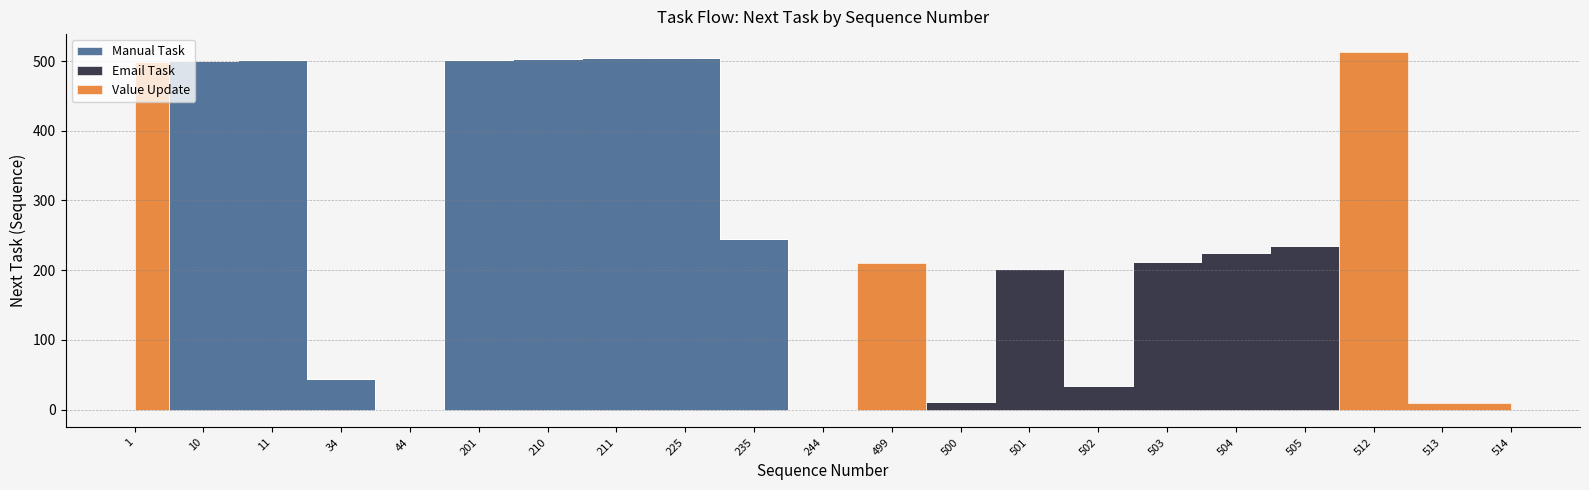

At which category is the sum across all series the highest?

512